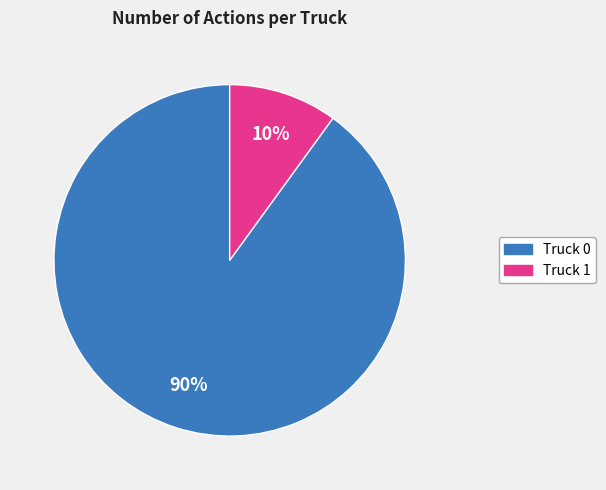

Which category has the smallest portion of the pie?

Truck 1